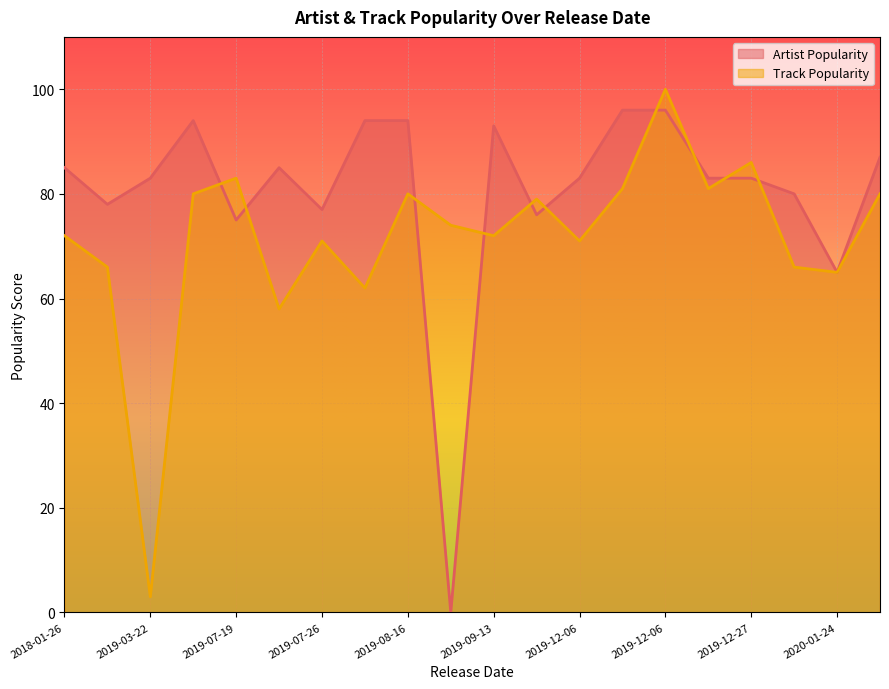

What is the total value across all series at 2019-07-25?

143